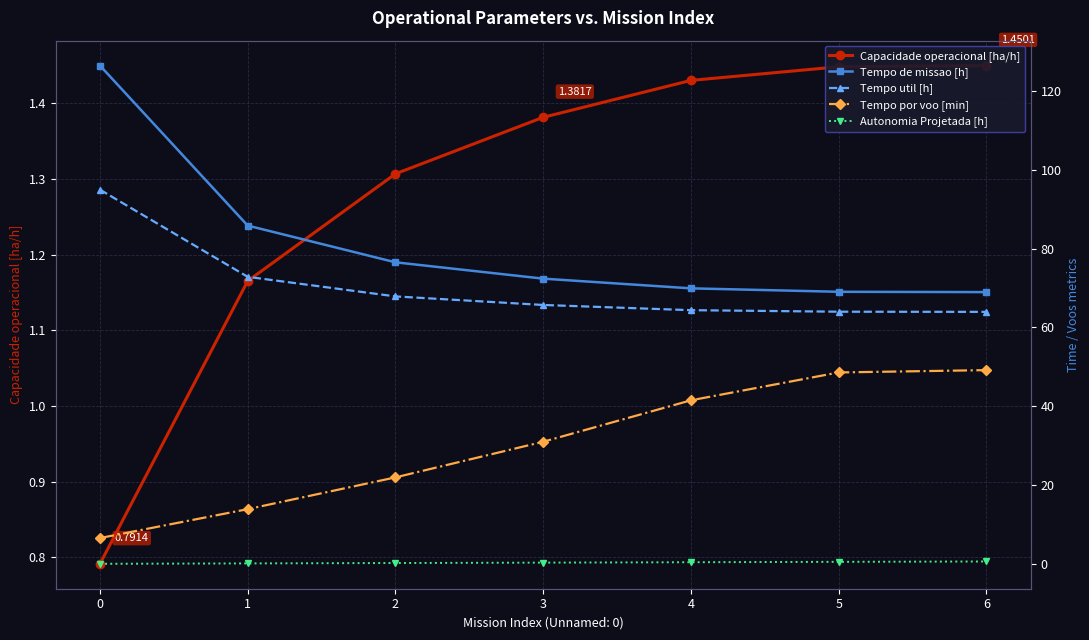

Is the value of Tempo por voo [min] at 3 greater than the value of Autonomia Projetada [h] at 3?

Yes